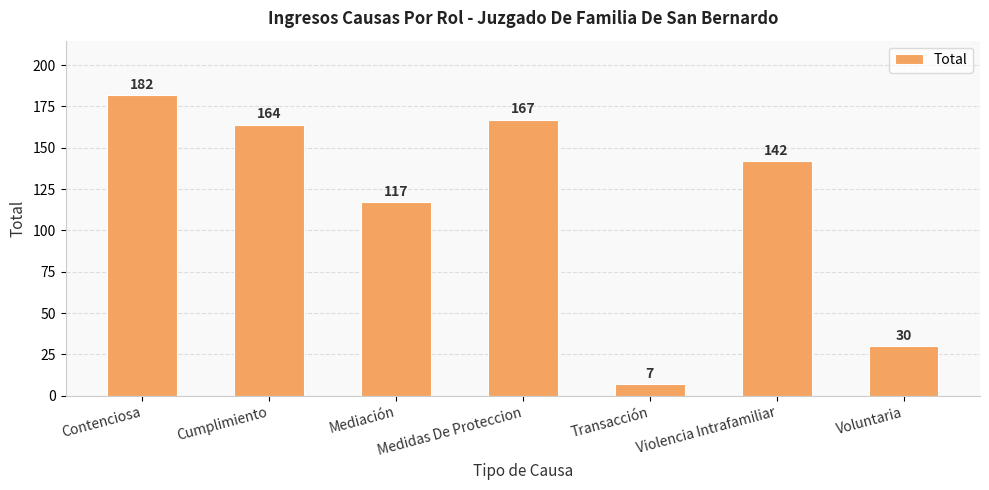

Reading right to left, extract all data points from this chart.

30	142	7	167	117	164	182